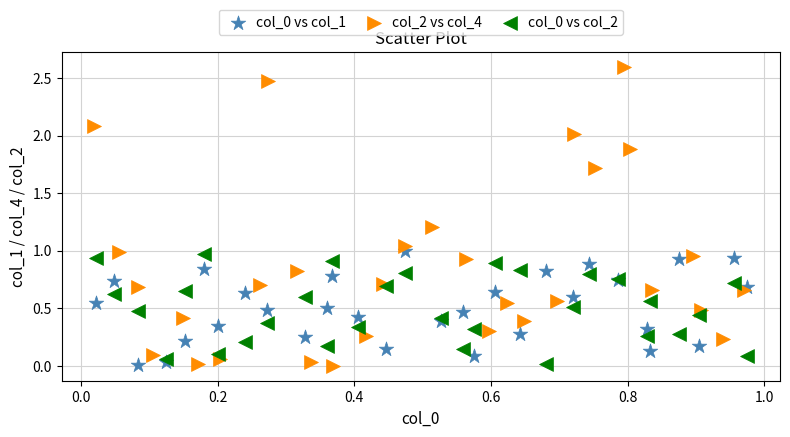

Which series has the widest spread of Y values?

col_2 vs col_4